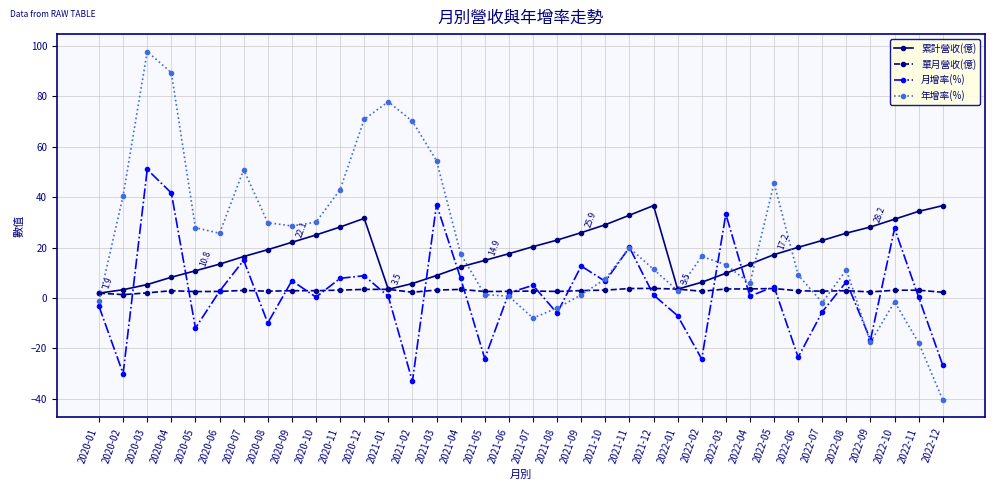

How many interior local valleys does the 累計營收(億) series have?

2